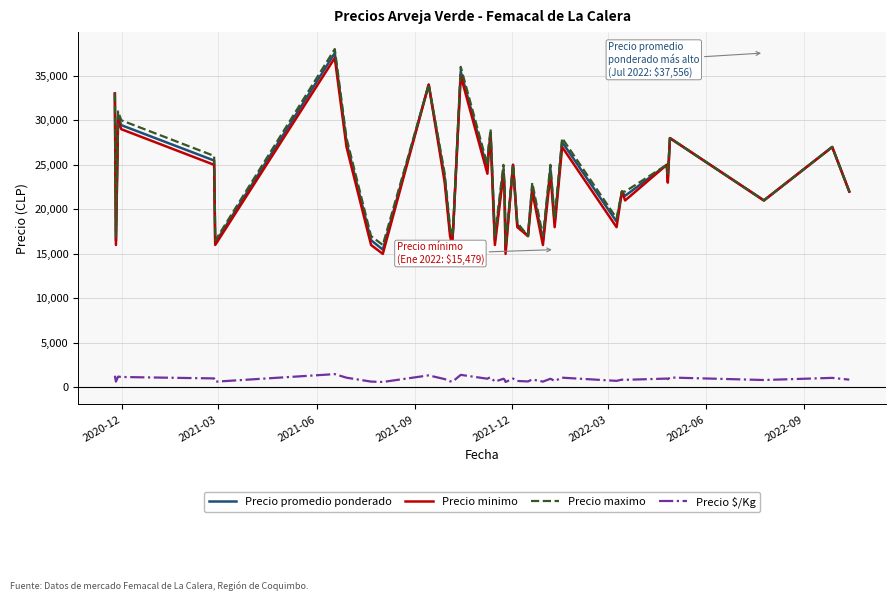

True or false: Precio promedio ponderado and Precio $/Kg cross at least once.

False